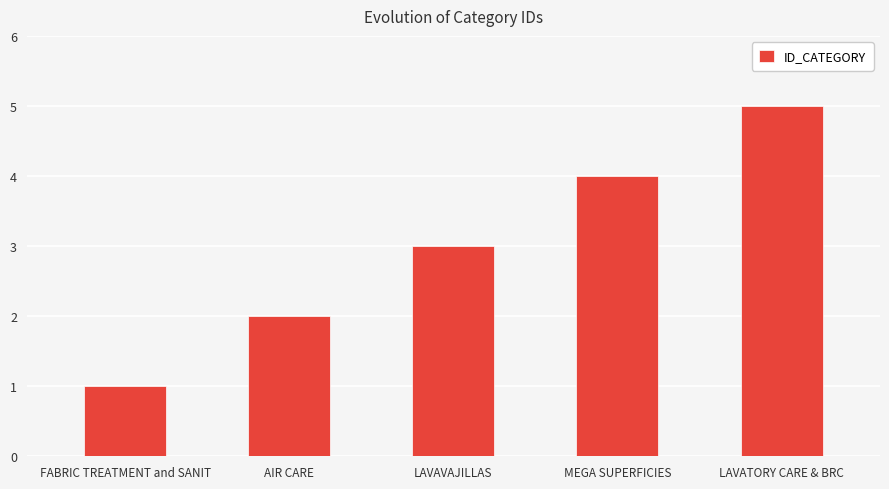

Rank the categories by value from highest to lowest.

LAVATORY CARE & BRC, MEGA SUPERFICIES, LAVAVAJILLAS, AIR CARE, FABRIC TREATMENT and SANIT